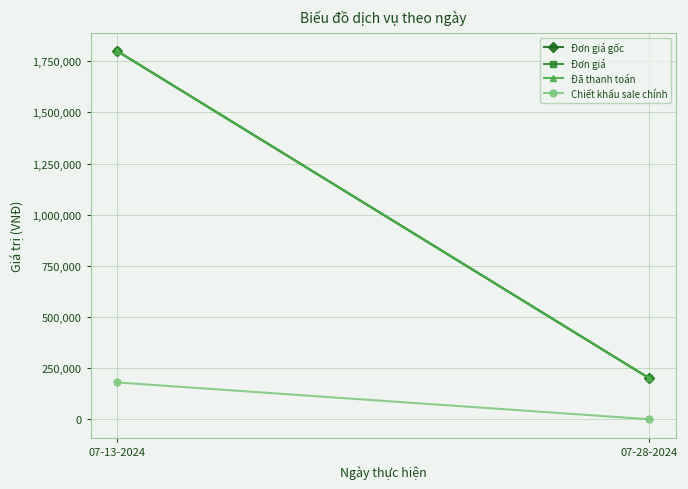

What are all the series names shown in the legend?

Đơn giá gốc, Đơn giá, Đã thanh toán, Chiết khấu sale chính